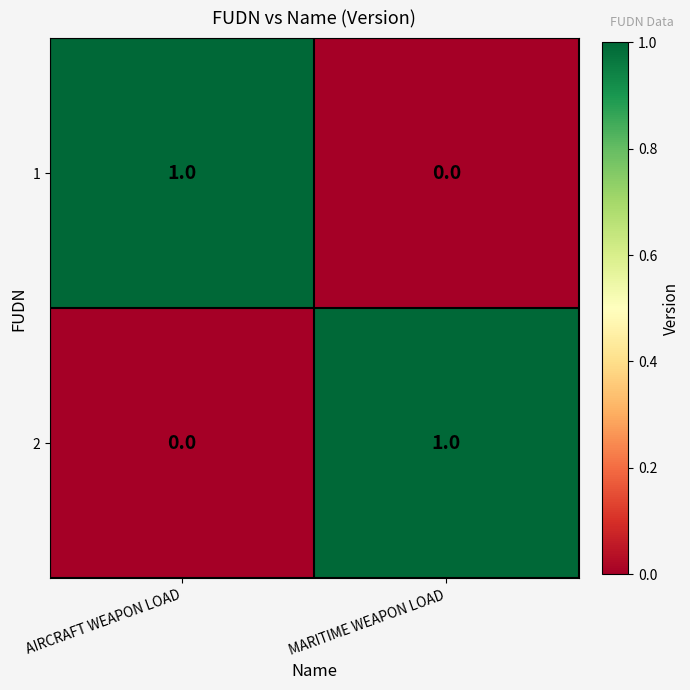

Which category has the highest value in the 2 series?

MARITIME WEAPON LOAD